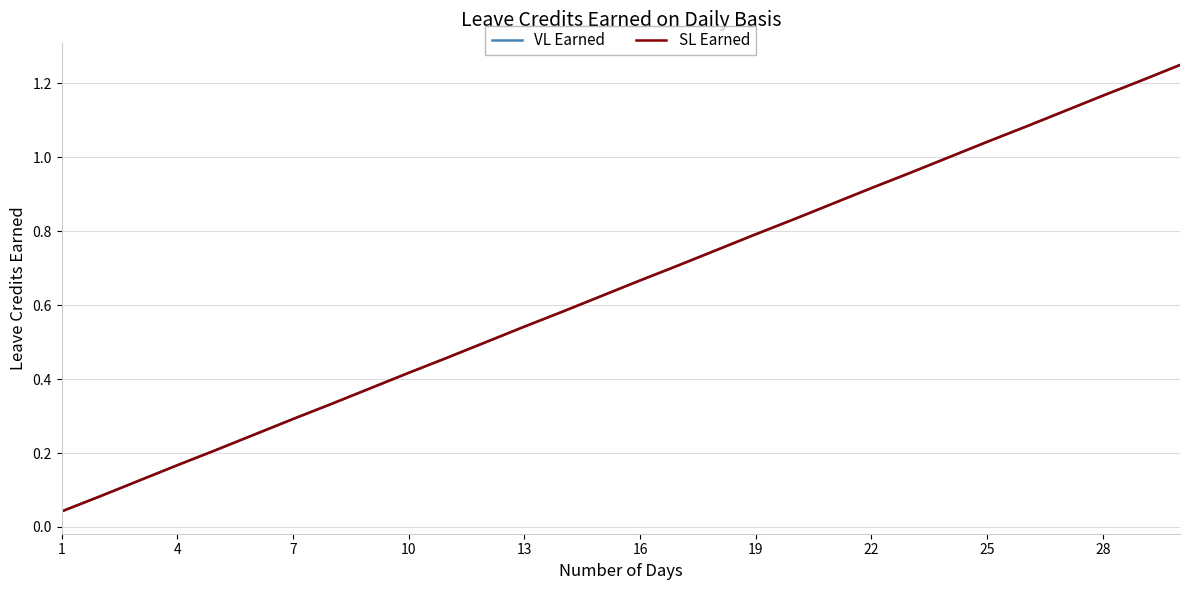

True or false: SL Earned and VL Earned intersect in this chart.

False